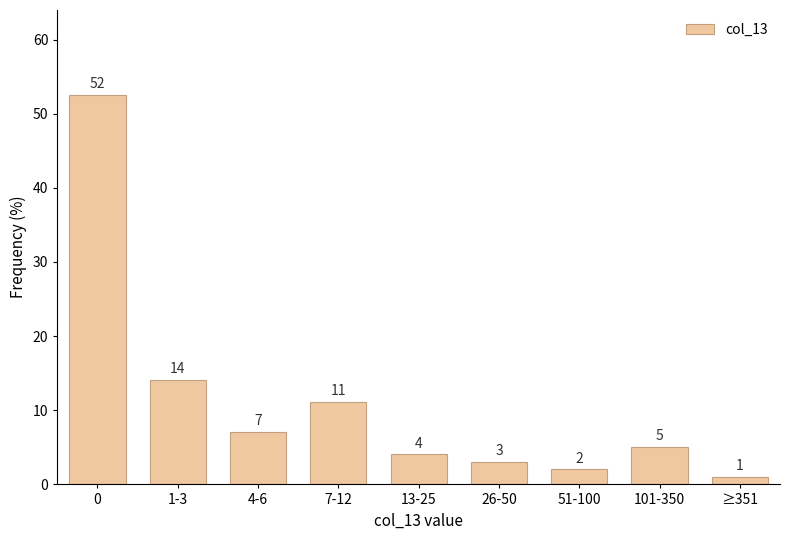

What is the maximum value shown in the chart?

52.5